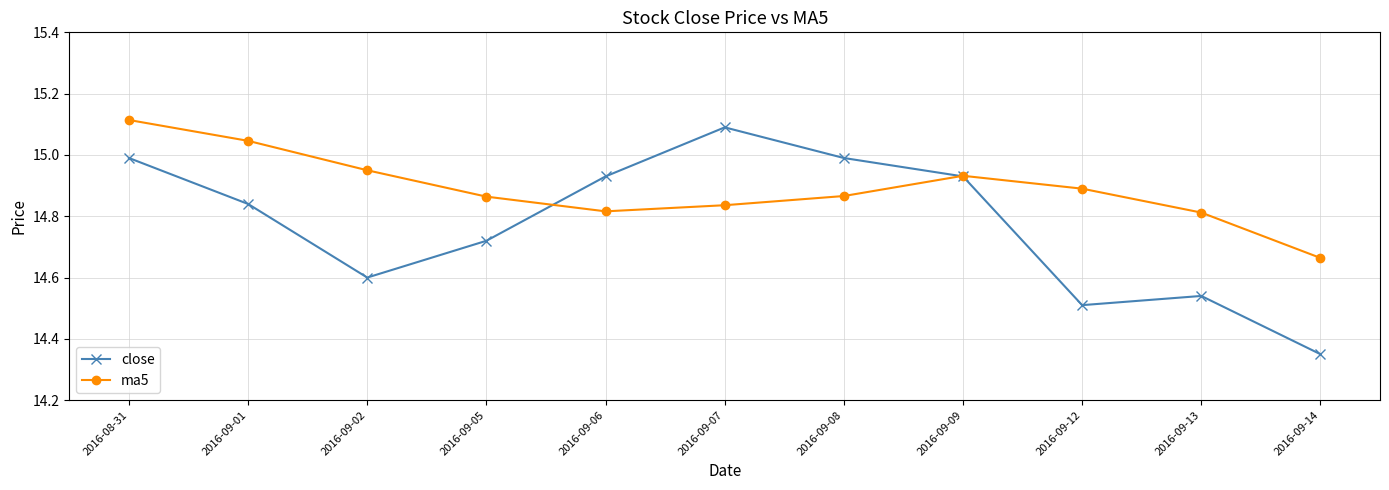

How many intersections are there between close and ma5?

2